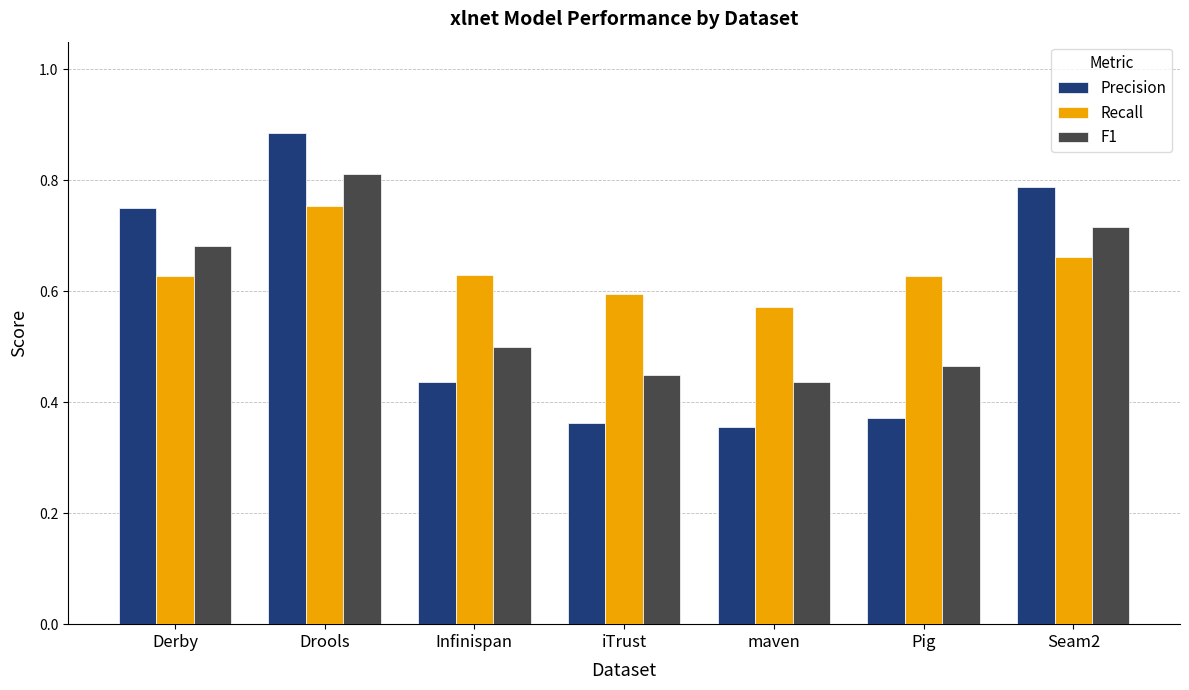

The Recall series shows 1.0 at Infinispan. True or false?

False